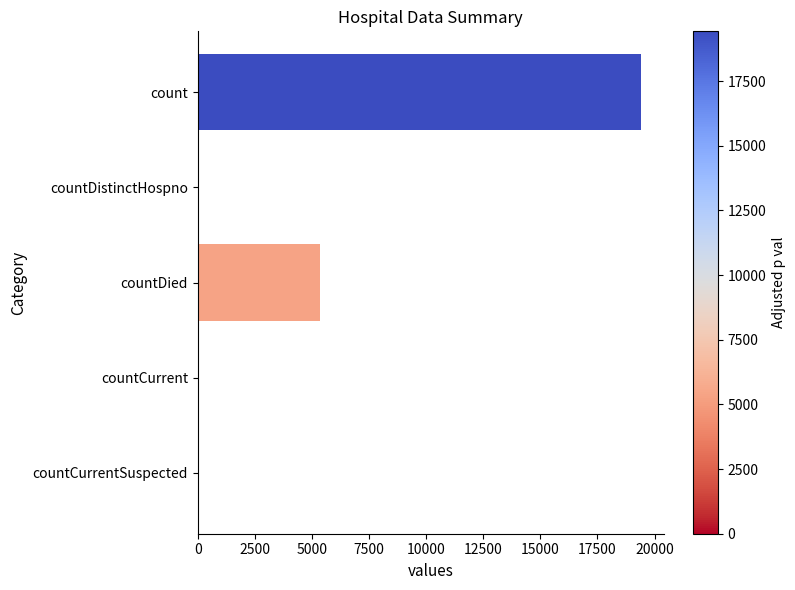

What is the sum of all values?

24875